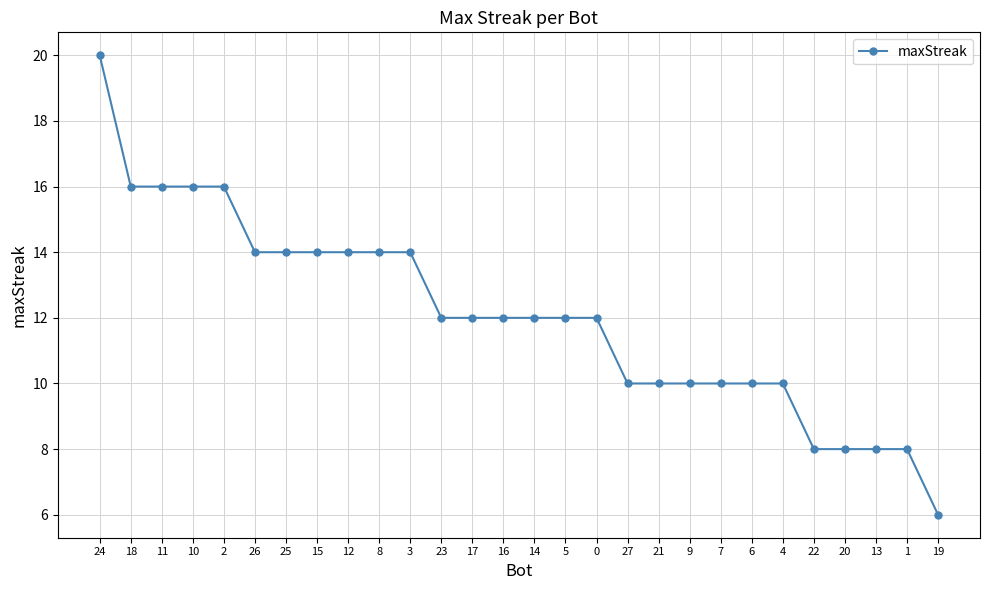

True or false: the data shows 16 at 18.

True